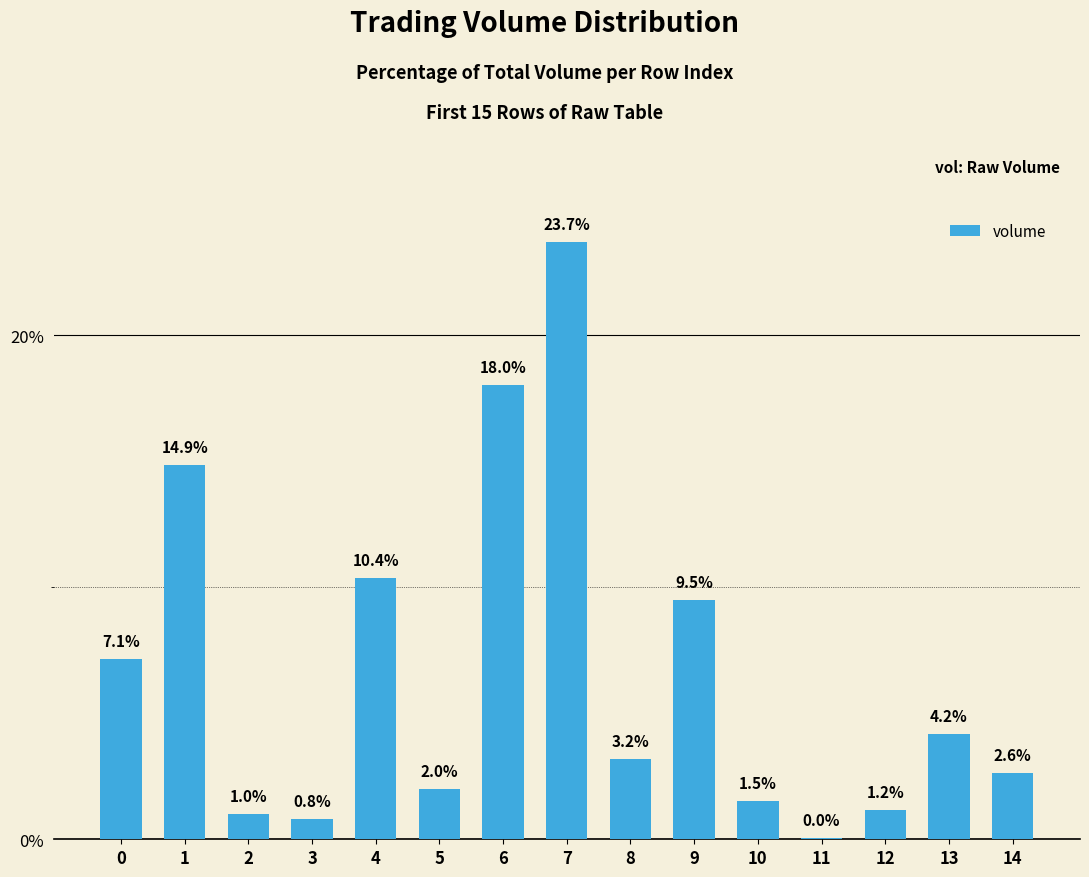

What is the maximum value shown in the chart?

23.7